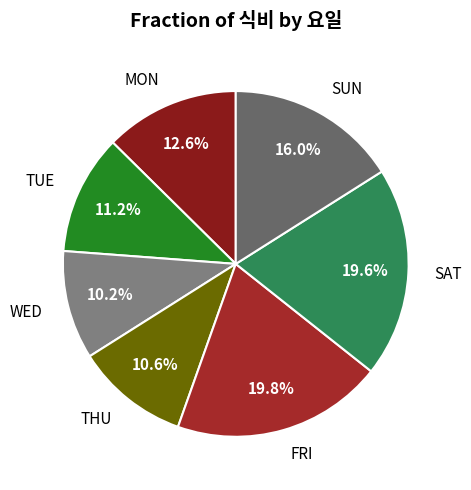

What is the total percentage of MON and TUE?

23.8%